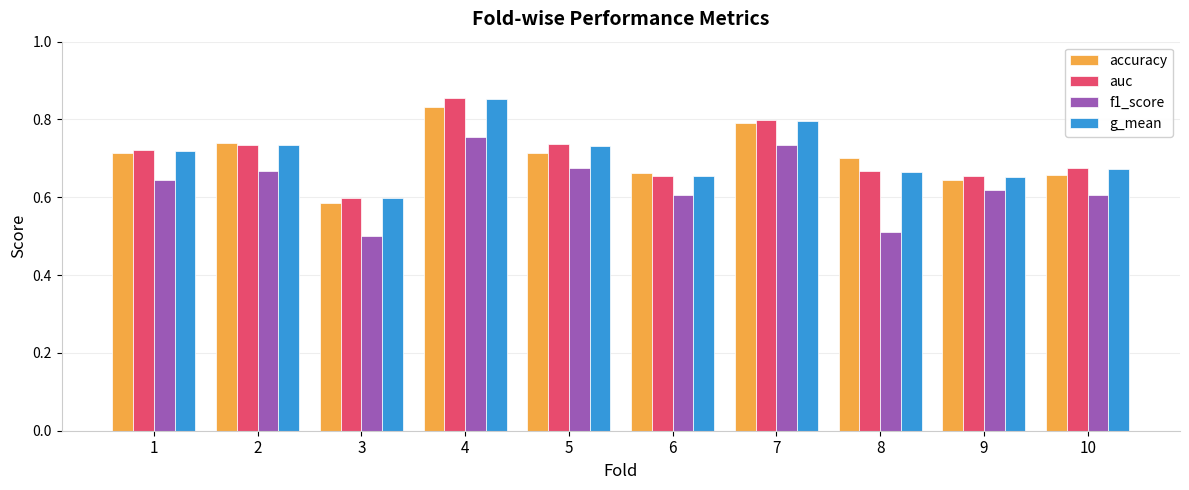

At which category is the sum across all series the highest?

4